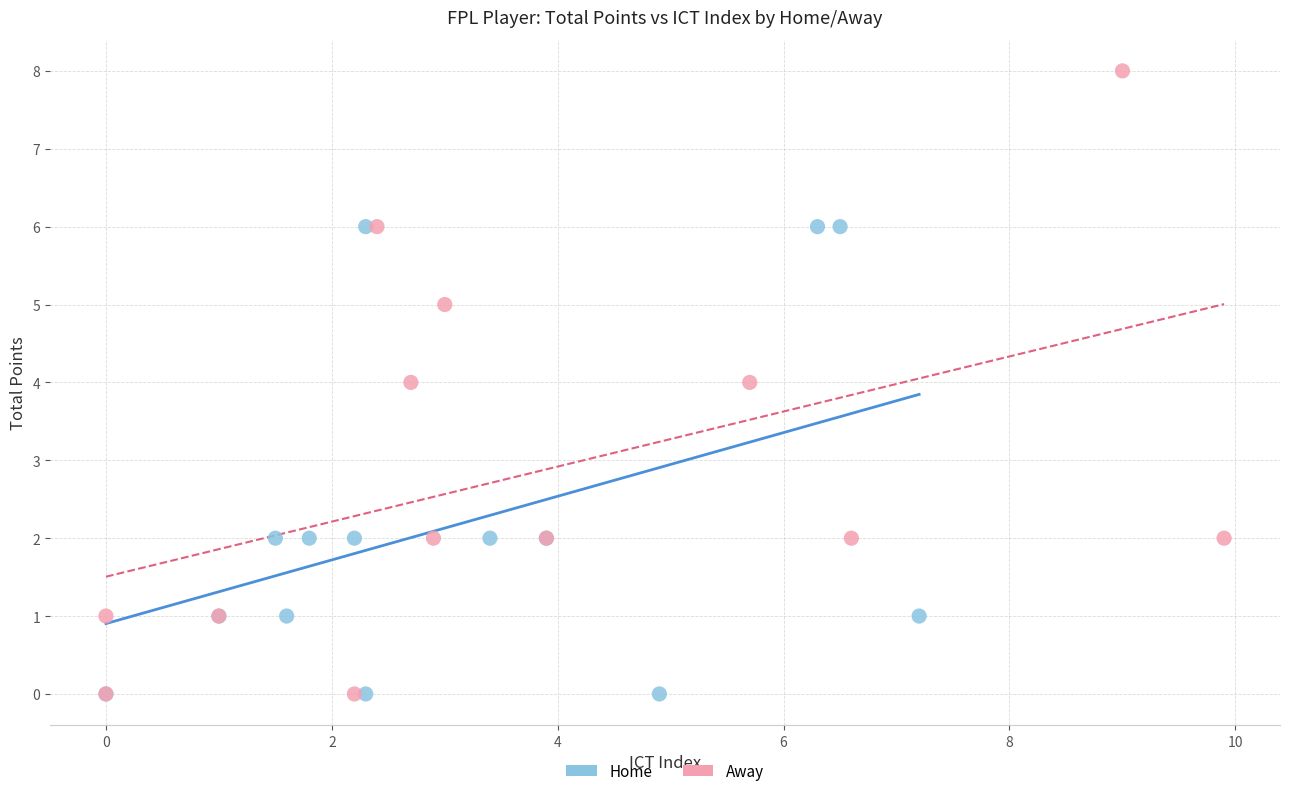

What are all the series names shown in the legend?

Home, Away